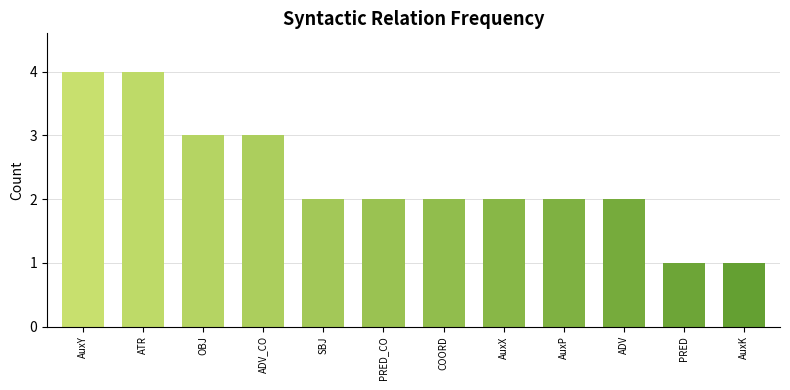

What is the smallest value displayed?

1